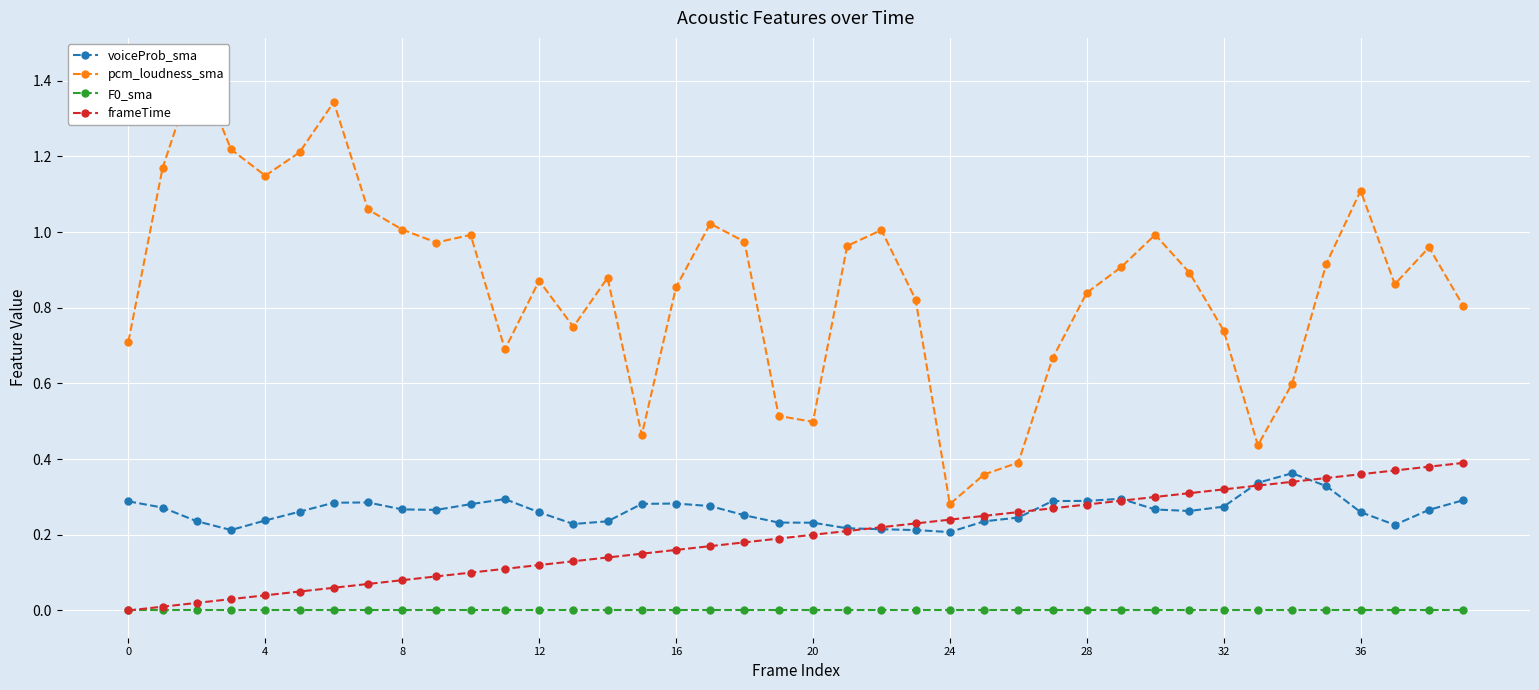

Rank the series at 14 from lowest to highest value.

F0_sma, frameTime, voiceProb_sma, pcm_loudness_sma